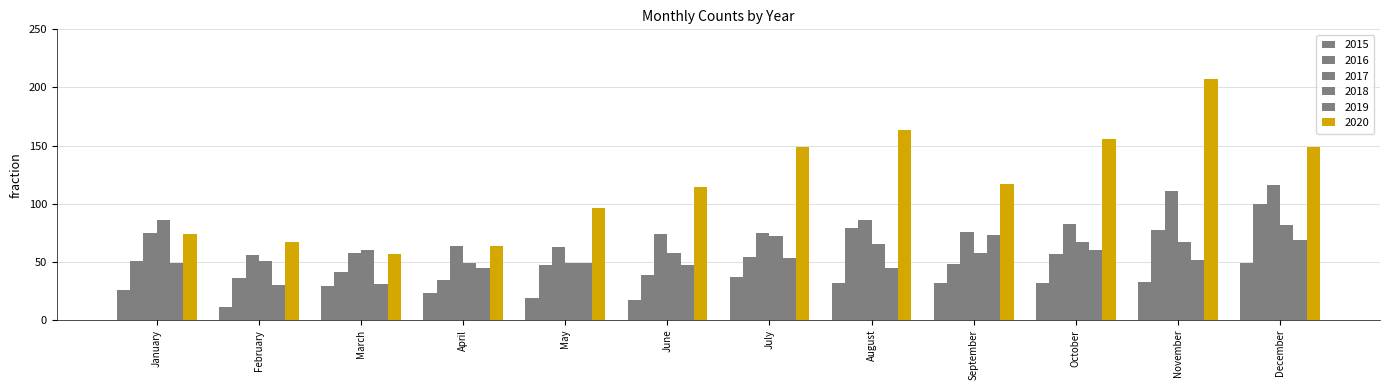

What is the difference between the maximum and second lowest values in the 2018 series?

37